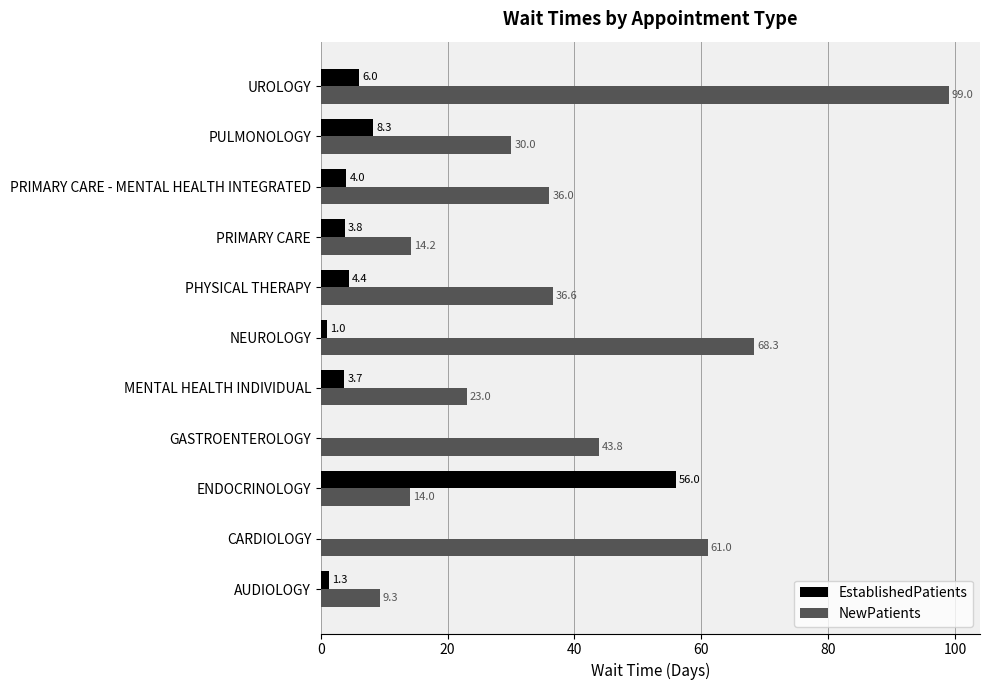

How many categories are shown in the chart?

11